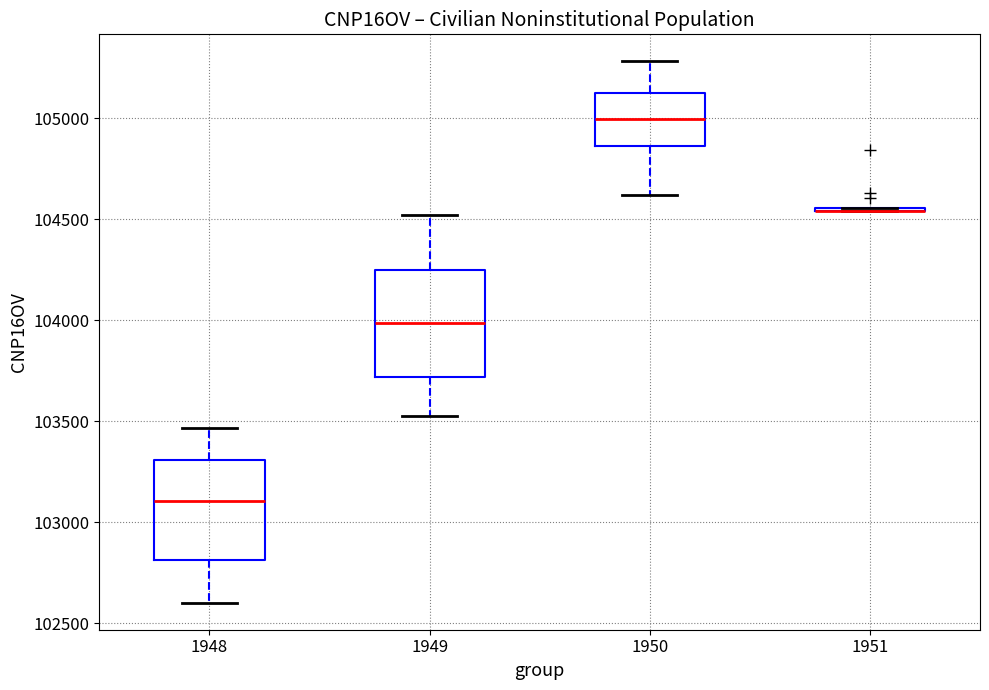

Where does the upper whisker of the box at x = 1950 end on the y-axis? The values are not printed on the chart, so give them approximately, as read against the axis.

105300